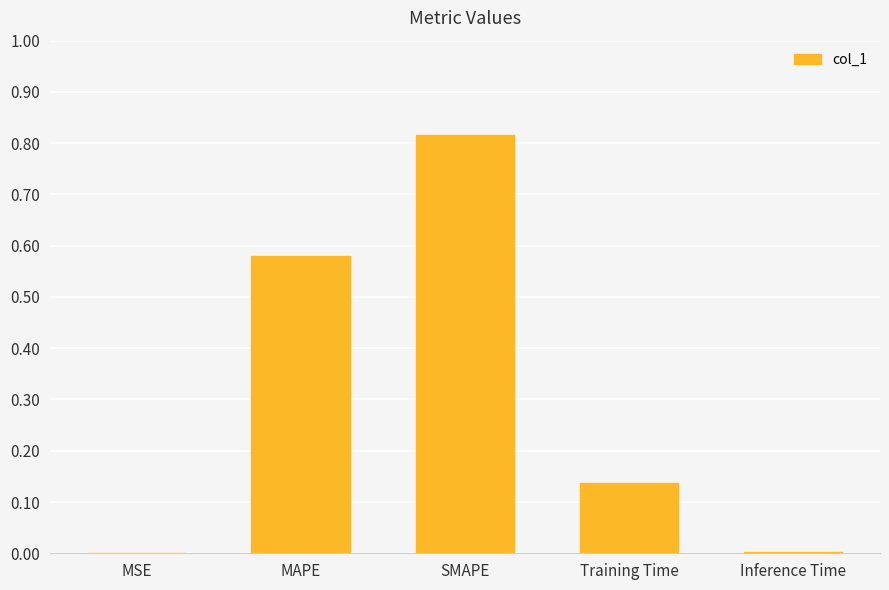

Is it true that the value at SMAPE is 0.2?

False